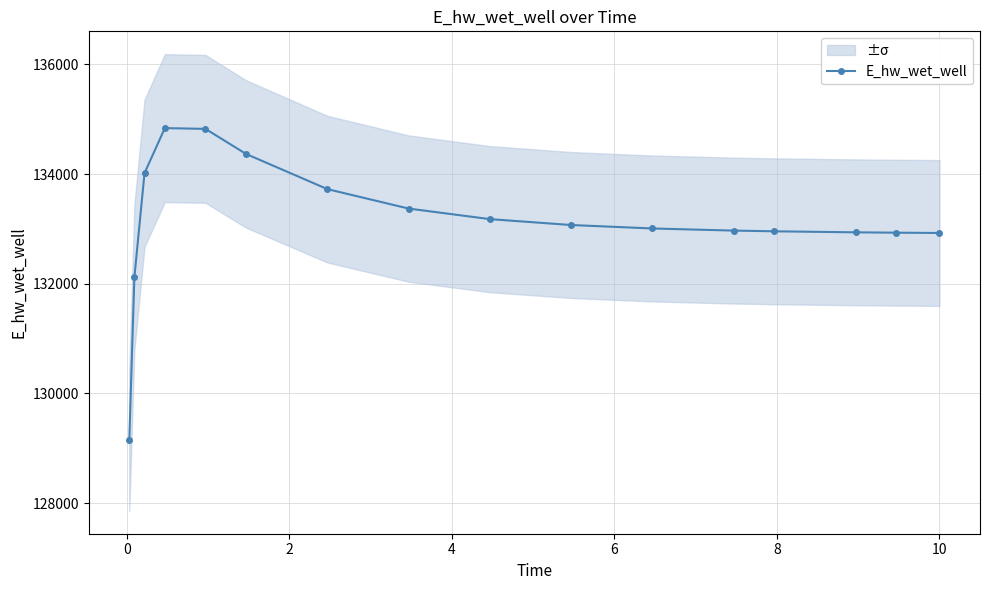

What is the minimum value for E_hw_wet_well?

129148.1